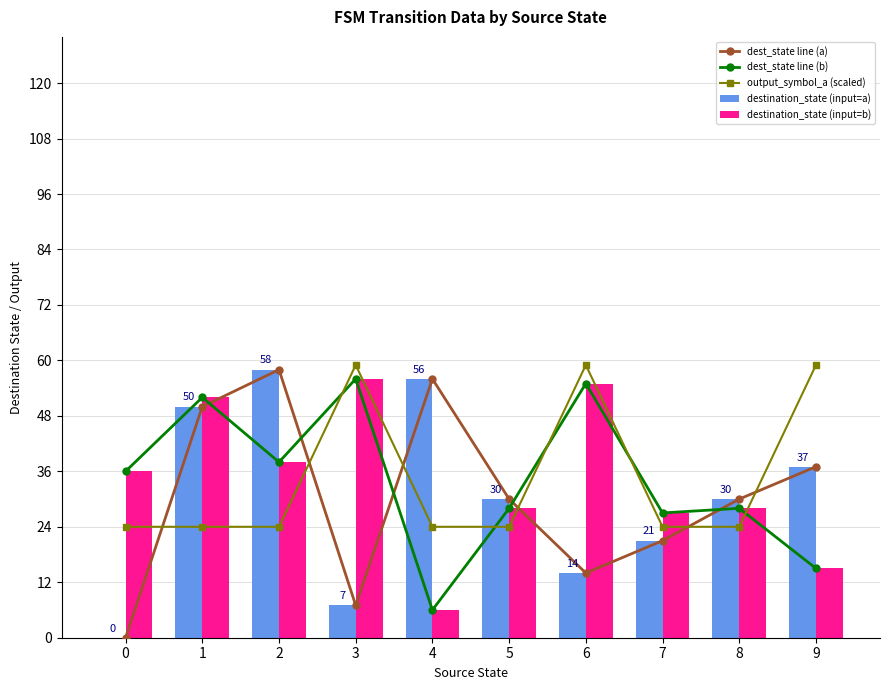

Reading left to right, transcribe all the data shown in this chart.

dest_state line (a): 0	50	58	7	56	30	14	21	30	37
dest_state line (b): 36	52	38	56	6	28	55	27	28	15
output_symbol_a (scaled): 24	24	24	59	24	24	59	24	24	59
destination_state (input=a): 0	50	58	7	56	30	14	21	30	37
destination_state (input=b): 36	52	38	56	6	28	55	27	28	15